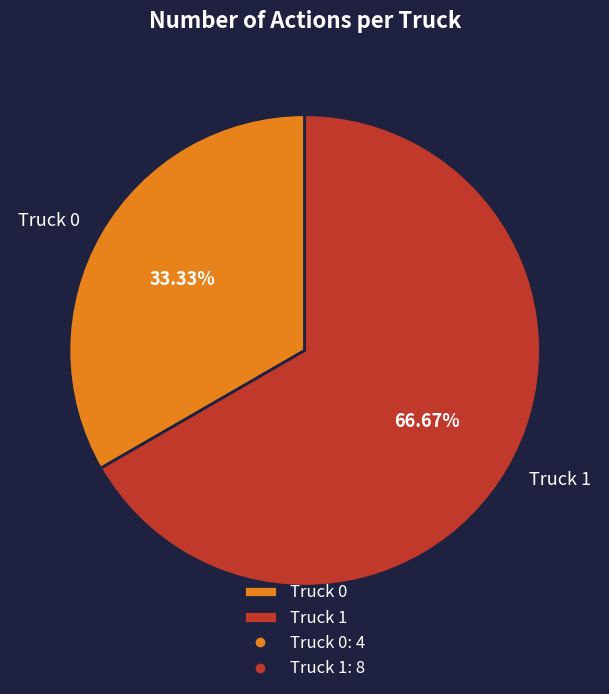

Does Truck 1 account for over 50% of the chart?

Yes